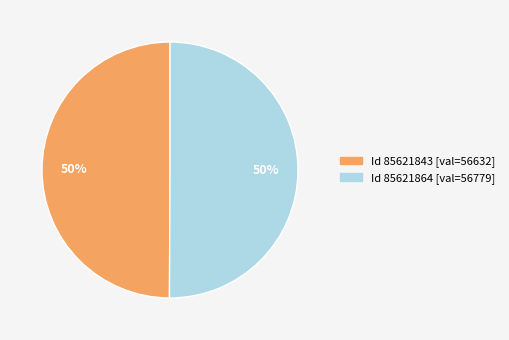

To the nearest percent, what is the average slice percentage?

50%